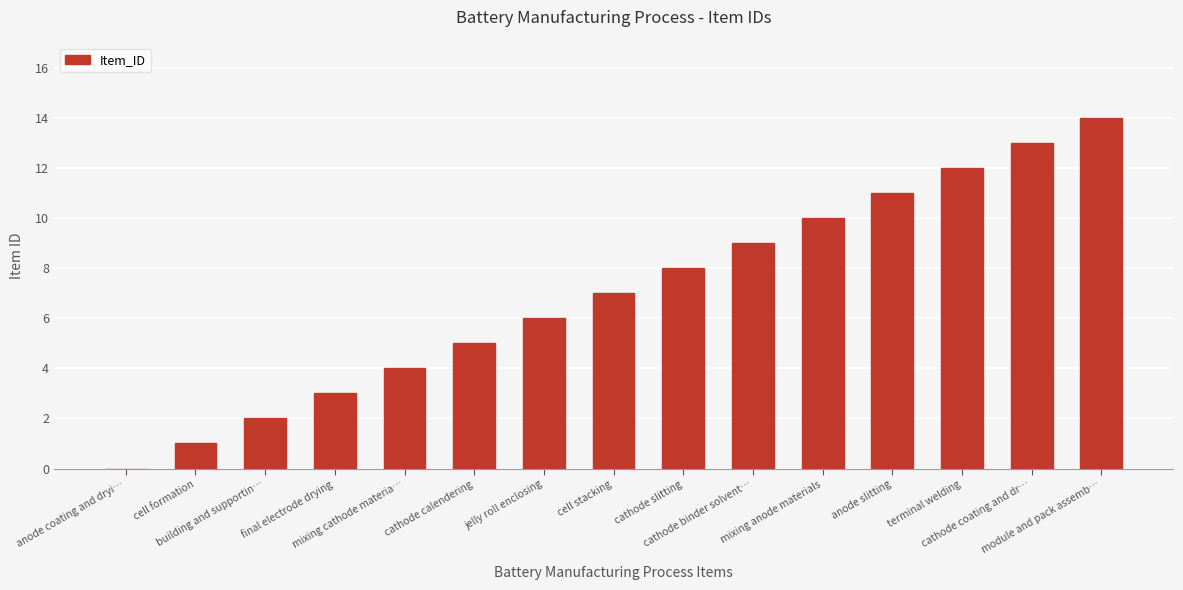

The chart shows a value of 14 at module and pack assemb…. True or false?

True